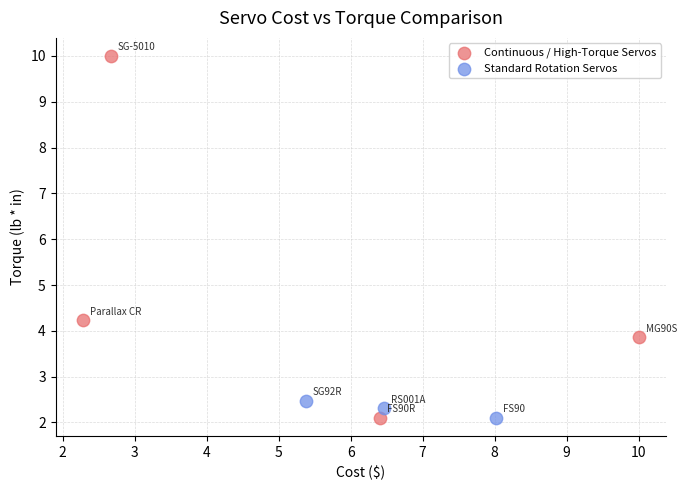

Which series reaches the maximum Y coordinate?

Continuous / High-Torque Servos